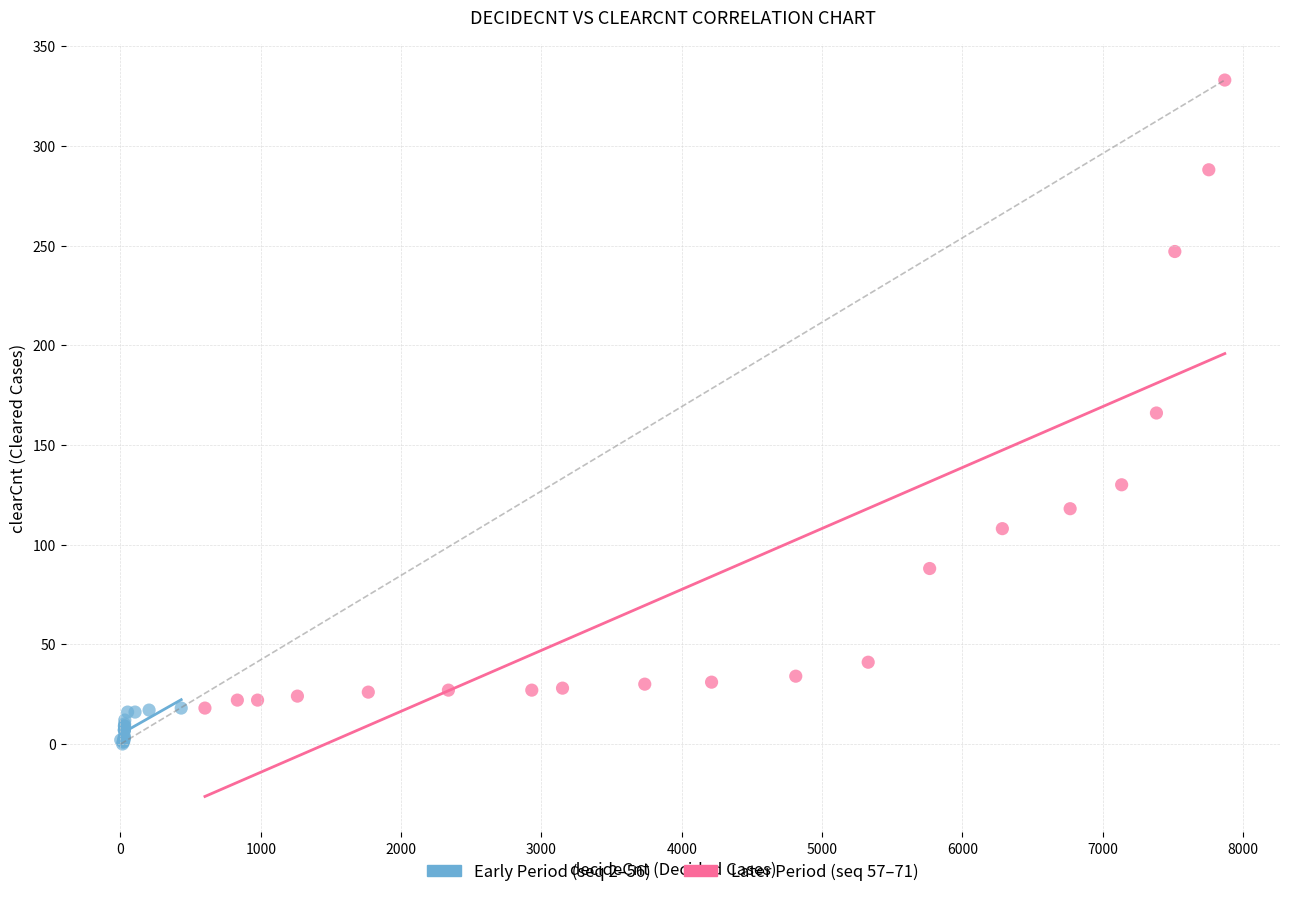

Which series reaches the maximum Y coordinate?

Later Period (seq 57–71)